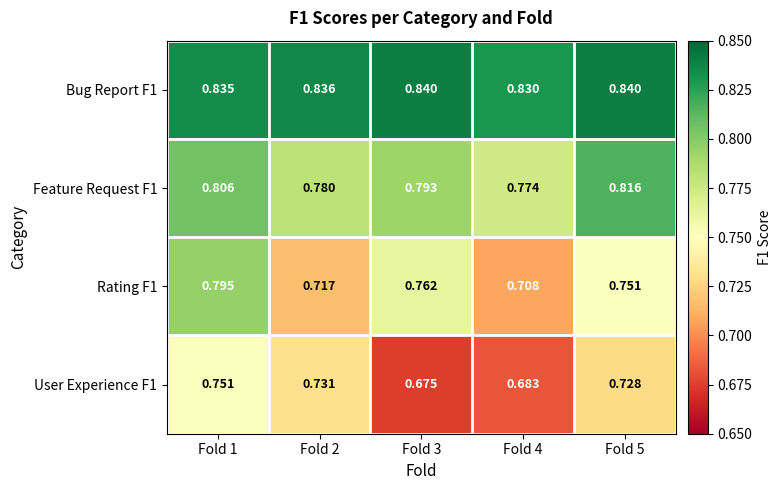

Is the value of Feature Request F1 at Fold 5 greater than the value of Bug Report F1 at Fold 1?

No